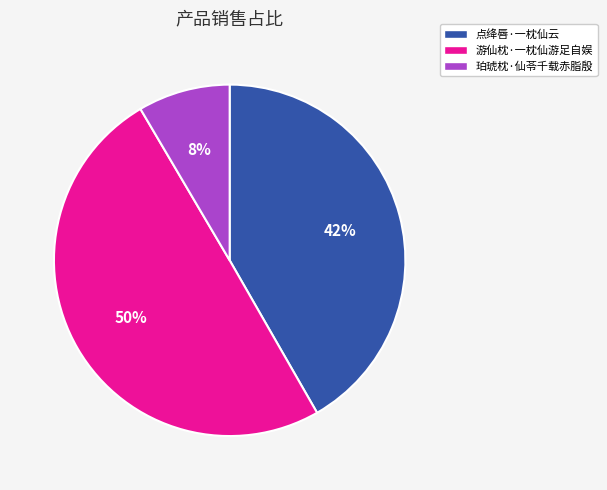

Is 珀琥枕·仙苓千载赤脂殷 the majority of the pie?

No